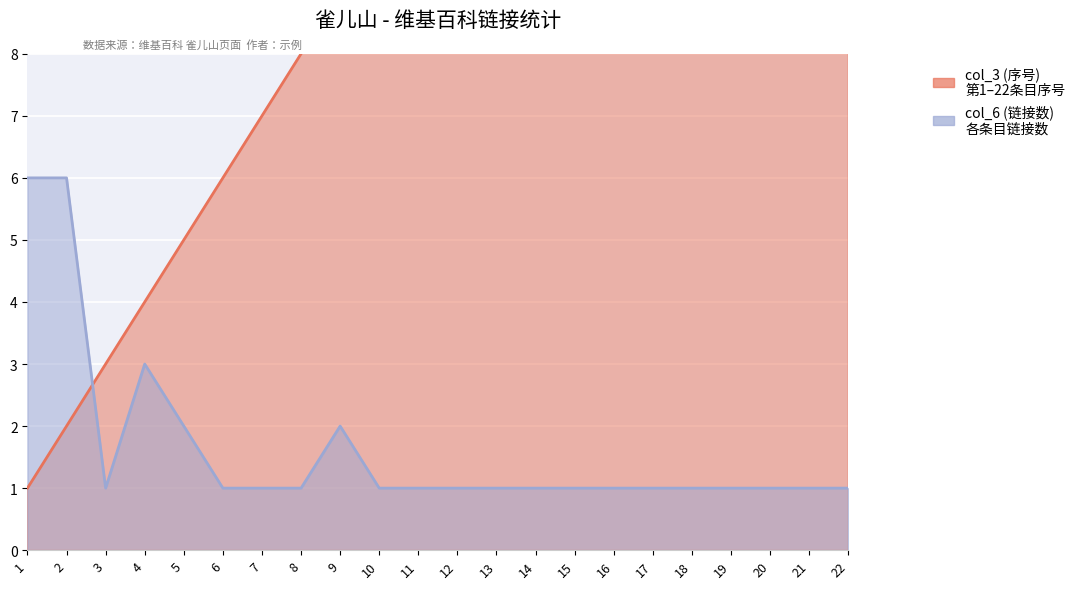

What is the difference between the maximum and minimum values in the col_6 (链接数) series?

5